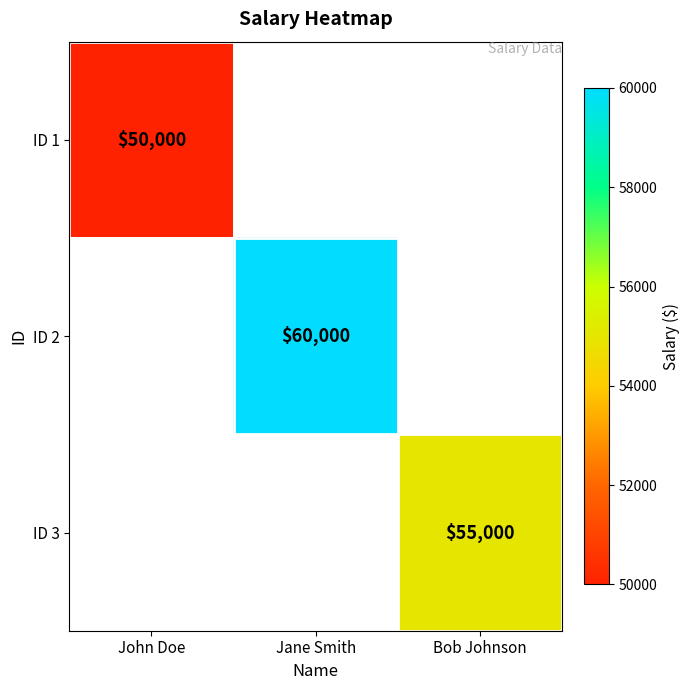

What is the greatest value displayed?

60000.0